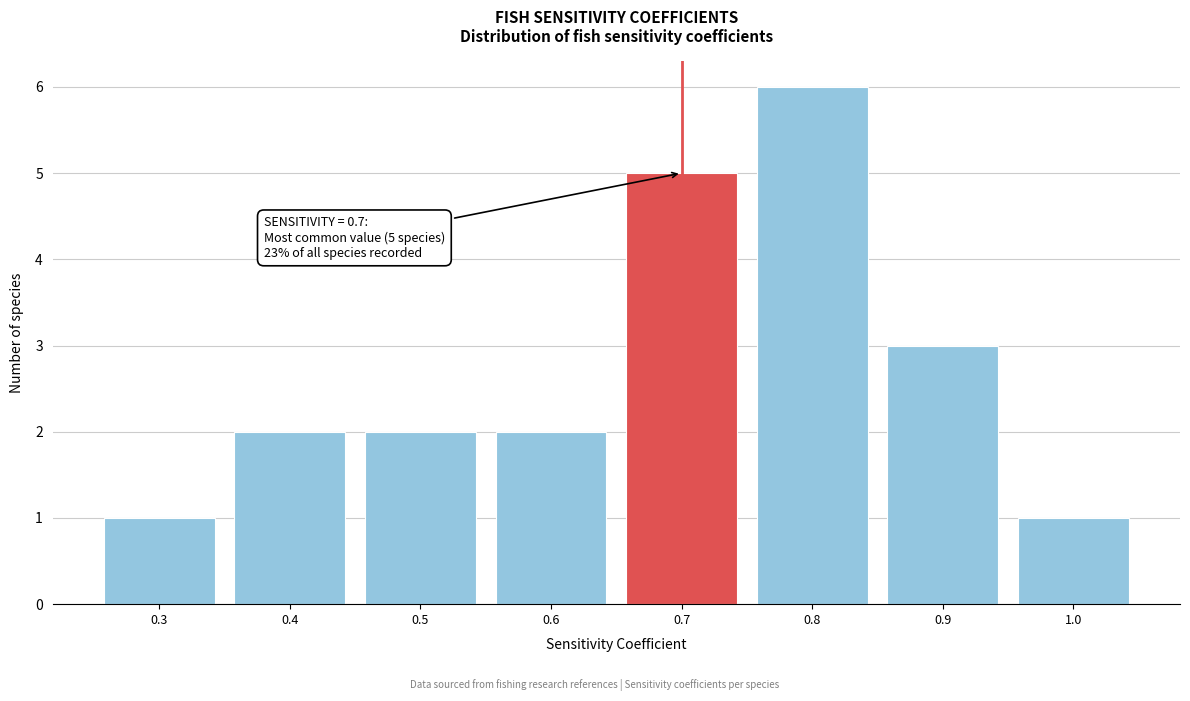

Which range on the x-axis has the tallest bar?

0.75 to 0.85